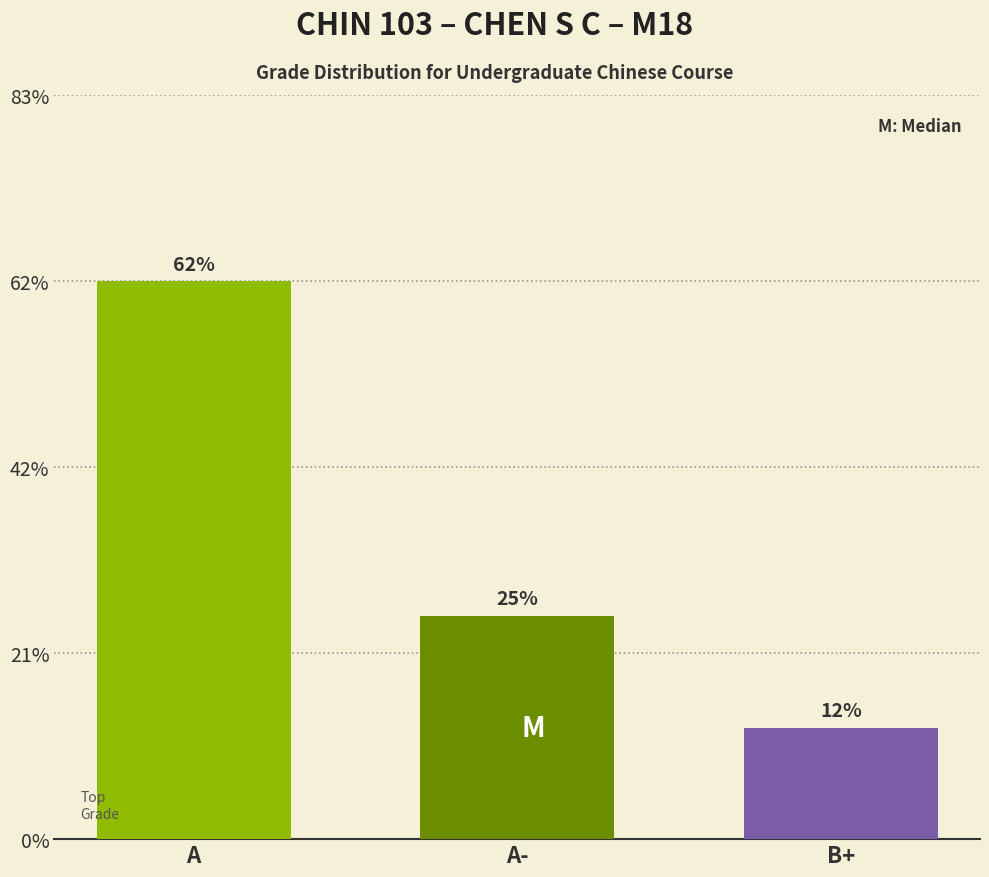

Does the chart contain any negative values?

No